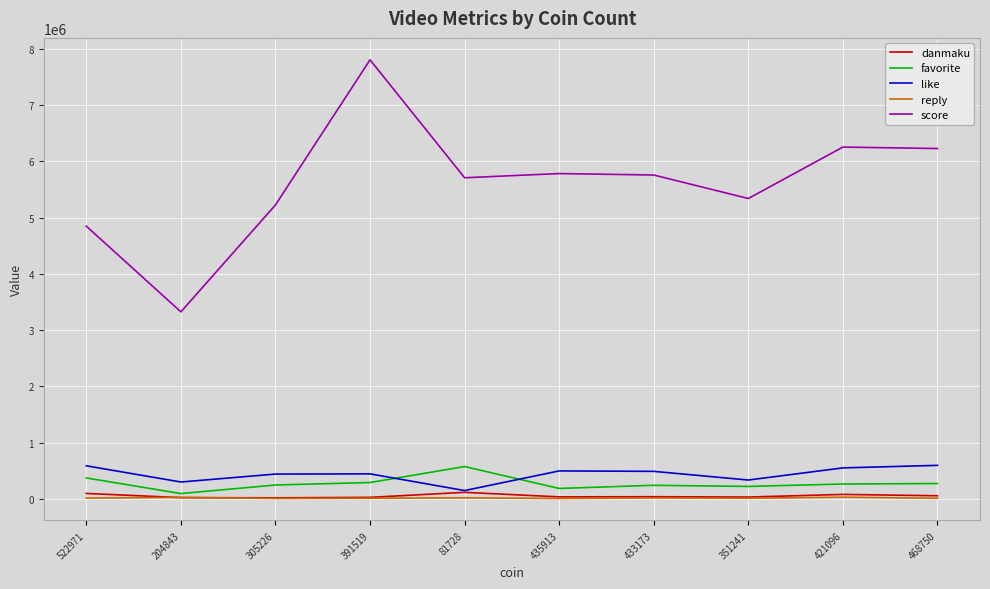

Which category has the lowest value in the like series?

81728